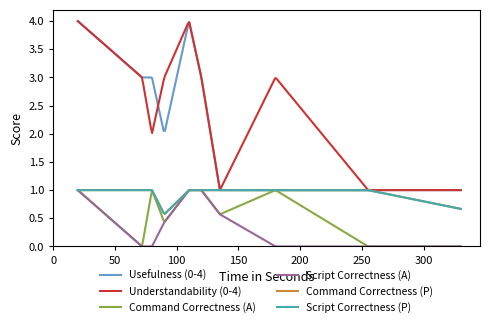

Is this an area chart (filled region under the line)?

No